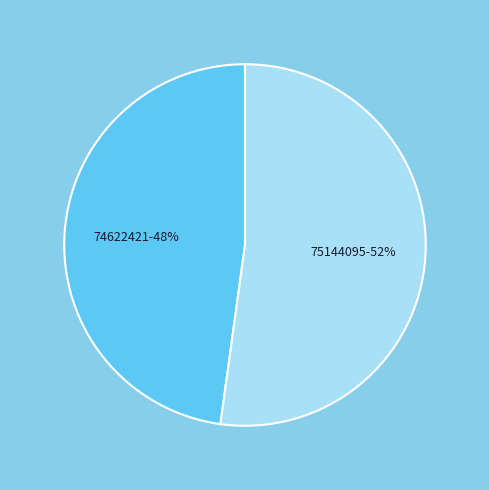

Do 75144095-52% and 74622421-48% together represent more than half of the pie?

Yes